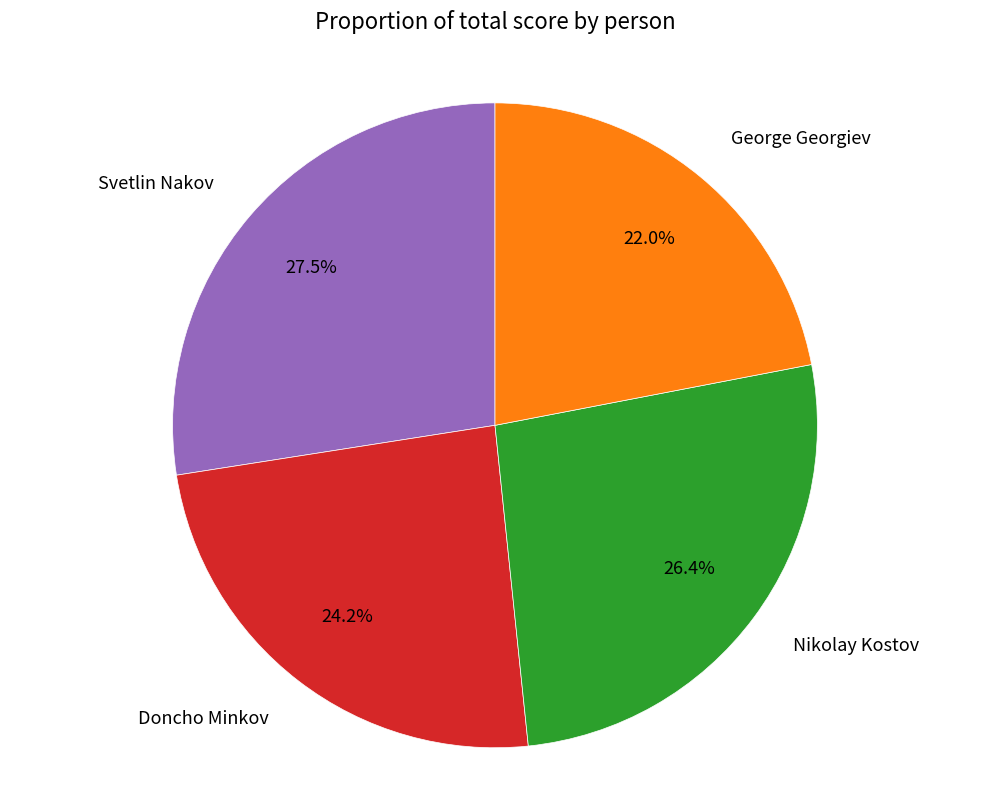

Approximately how many times larger is the value at Svetlin Nakov compared to Nikolay Kostov?

1.0